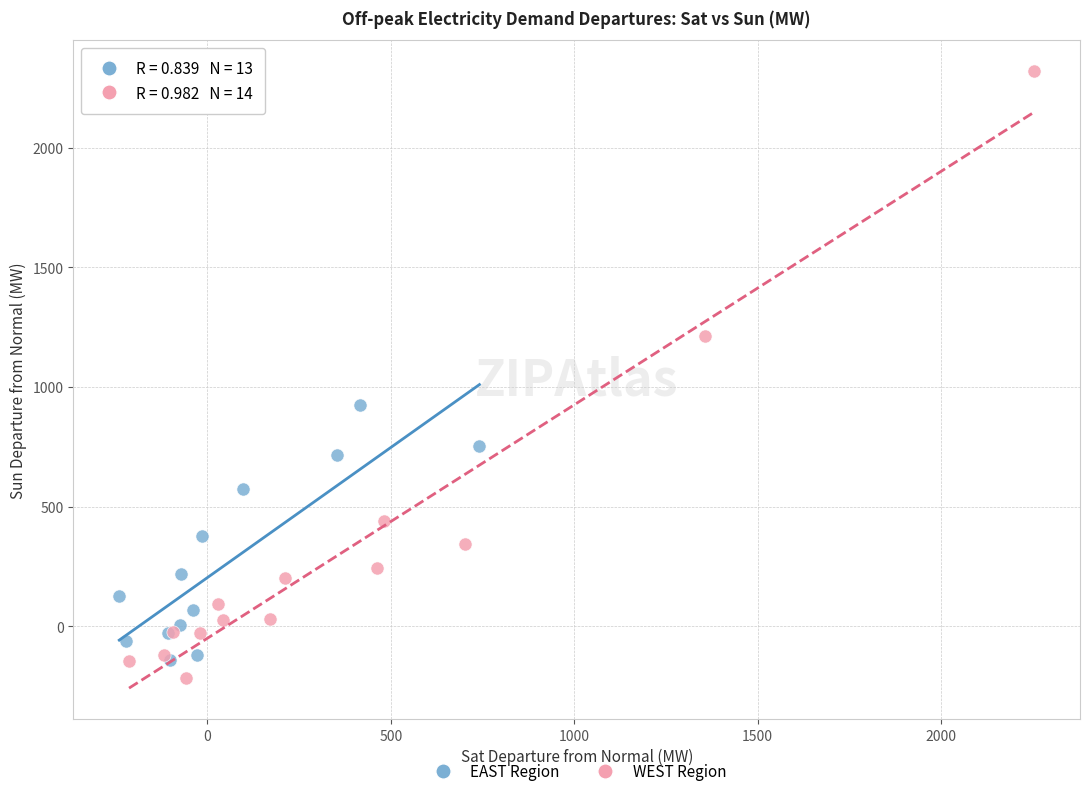

Which series has the largest Y range (max minus min)?

WEST Region